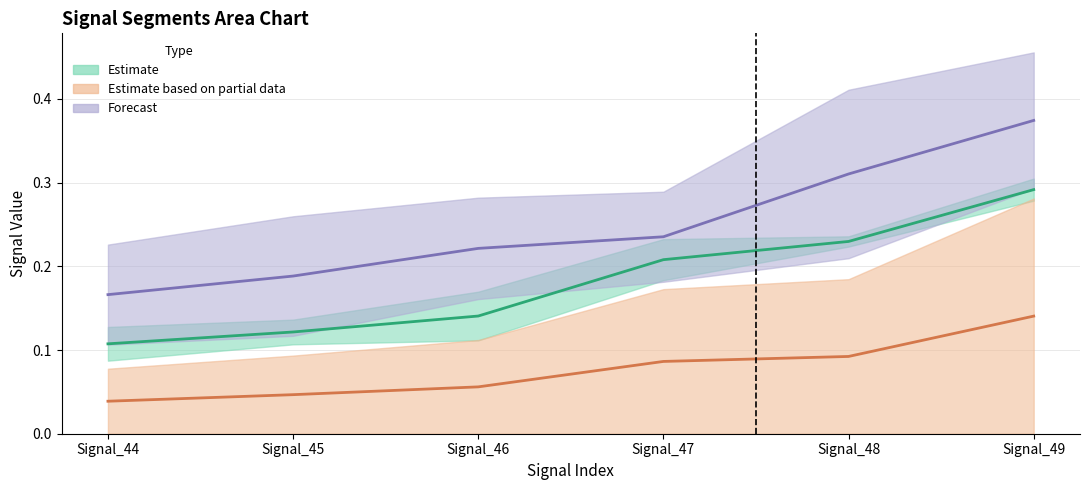

Which series has the largest range (max minus min)?

Forecast (mid)